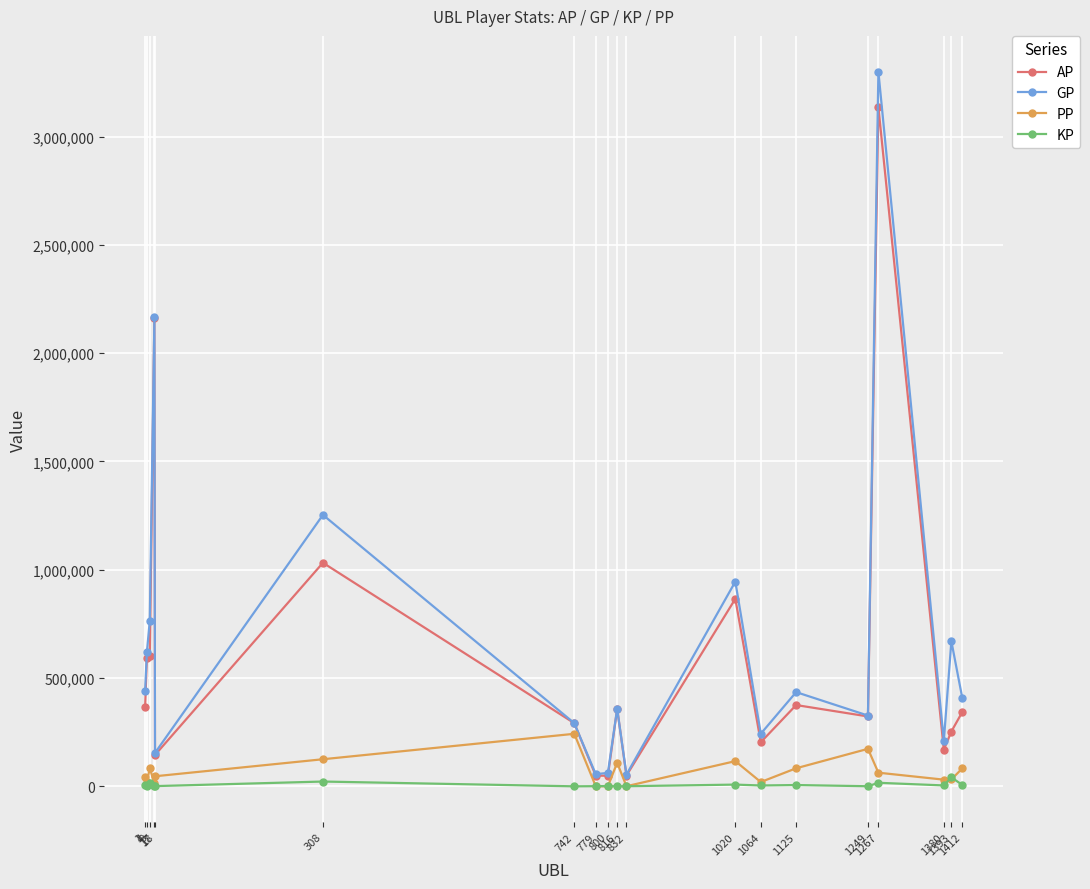

What is the difference between the maximum and minimum values in the GP series?

3245611.0